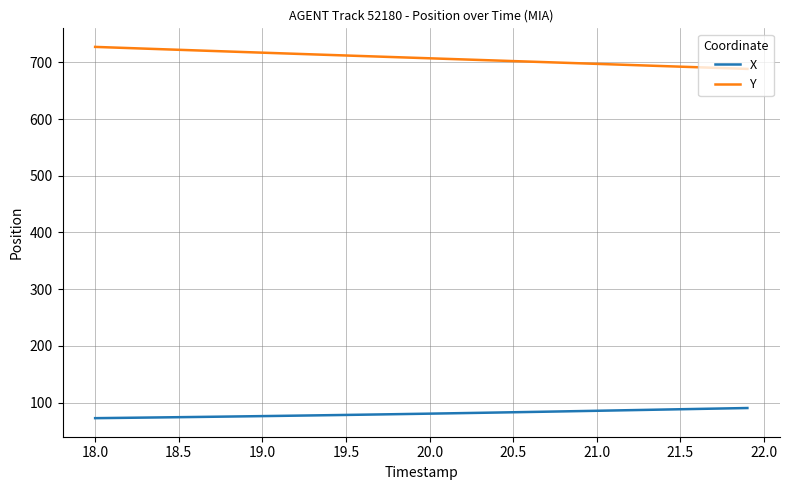

True or false: X and Y intersect in this chart.

False